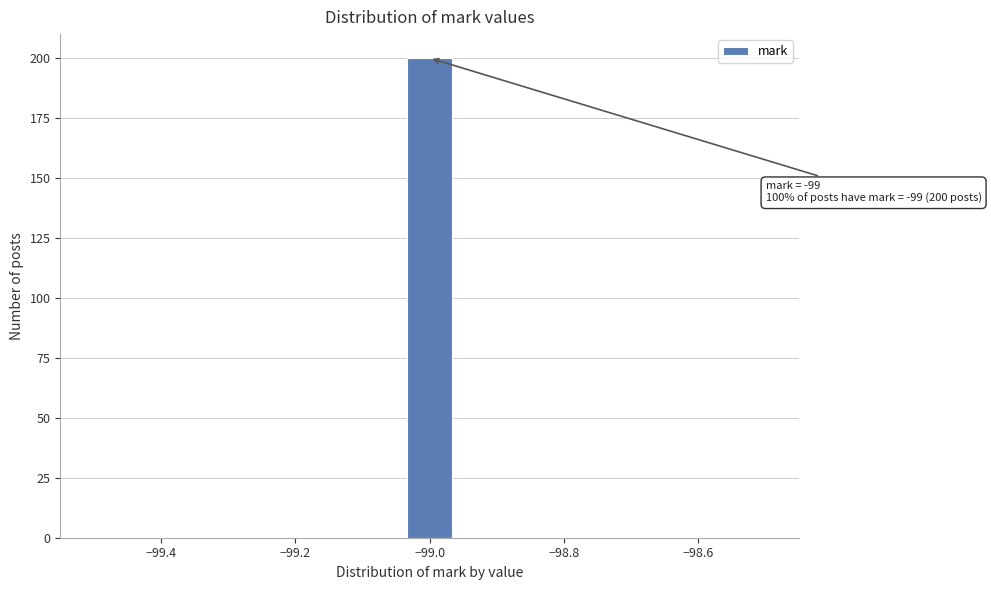

Around what value on the x-axis is the tallest bar? Give the approximate position of its centre, as read against the axis.

-99.00